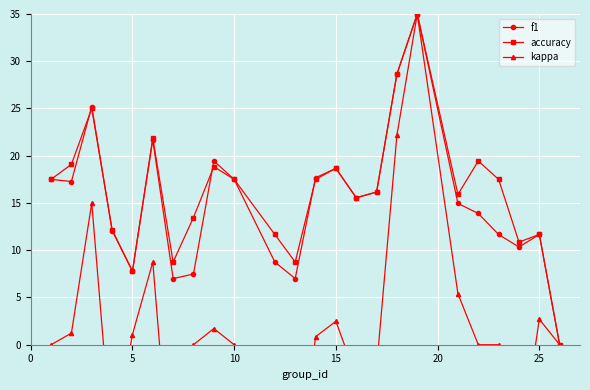

Reading left to right, what are all the values shown in this chart?

f1: 17.5	17.3	25.2	12.1	7.8	21.7	7.0	7.5	19.5	17.5	8.8	7.0	17.7	18.7	15.6	16.2	28.6	35.0	15.0	13.9	11.7	10.3	11.7	0.0
accuracy: 17.5	19.1	25.0	12.2	7.8	21.9	8.8	13.5	18.8	17.5	11.7	8.8	17.5	18.7	15.6	16.2	28.6	35.0	15.9	19.4	17.5	10.9	11.7	0.0
kappa: 0.0	1.2	15.0	-10.9	1.1	8.8	-17.5	0.0	1.7	0.0	-11.7	-17.5	0.8	2.5	-3.4	-2.5	22.2	35.0	5.4	0.0	0.0	-11.8	2.7	0.0